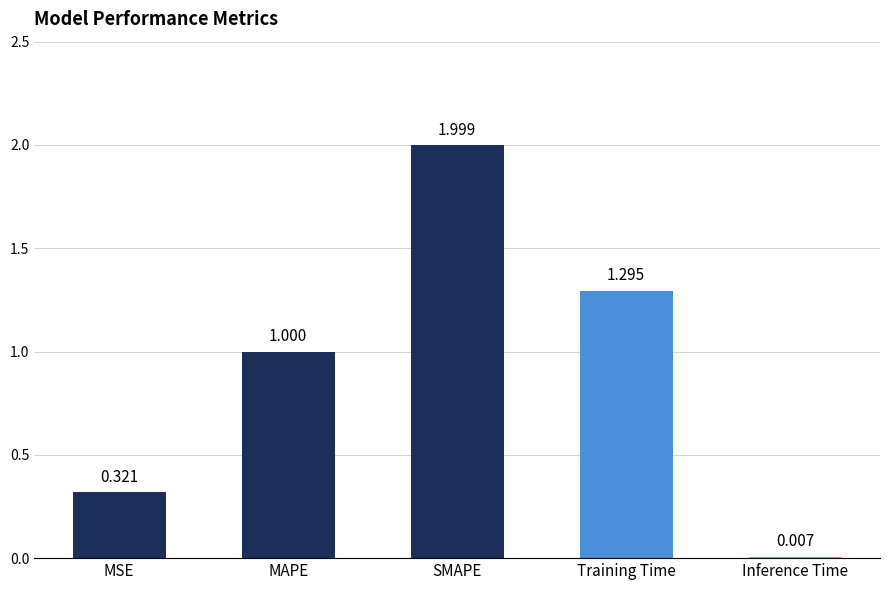

Is it true that the value at Training Time is 2.2?

False